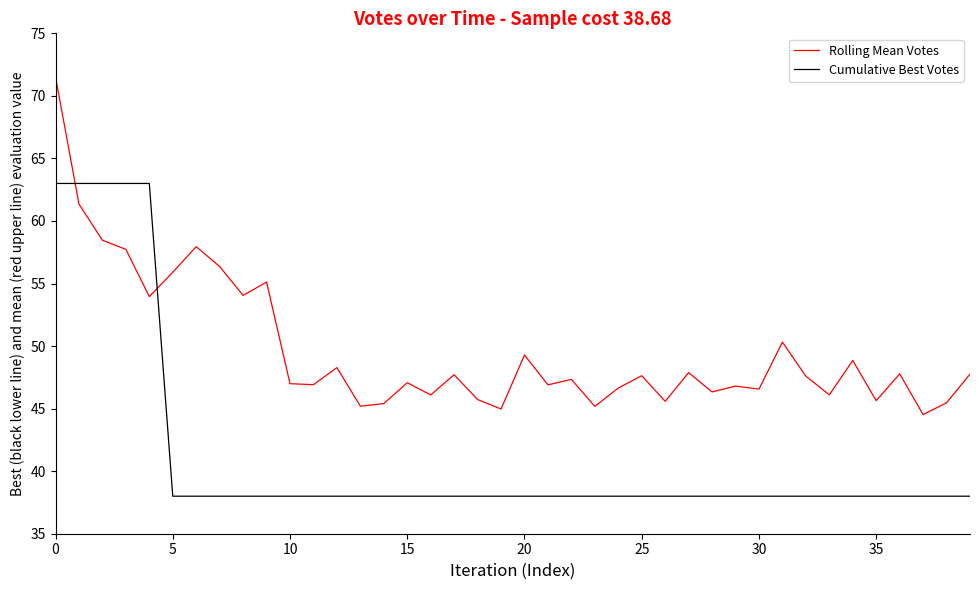

What is the minimum value shown in the chart?

38.0